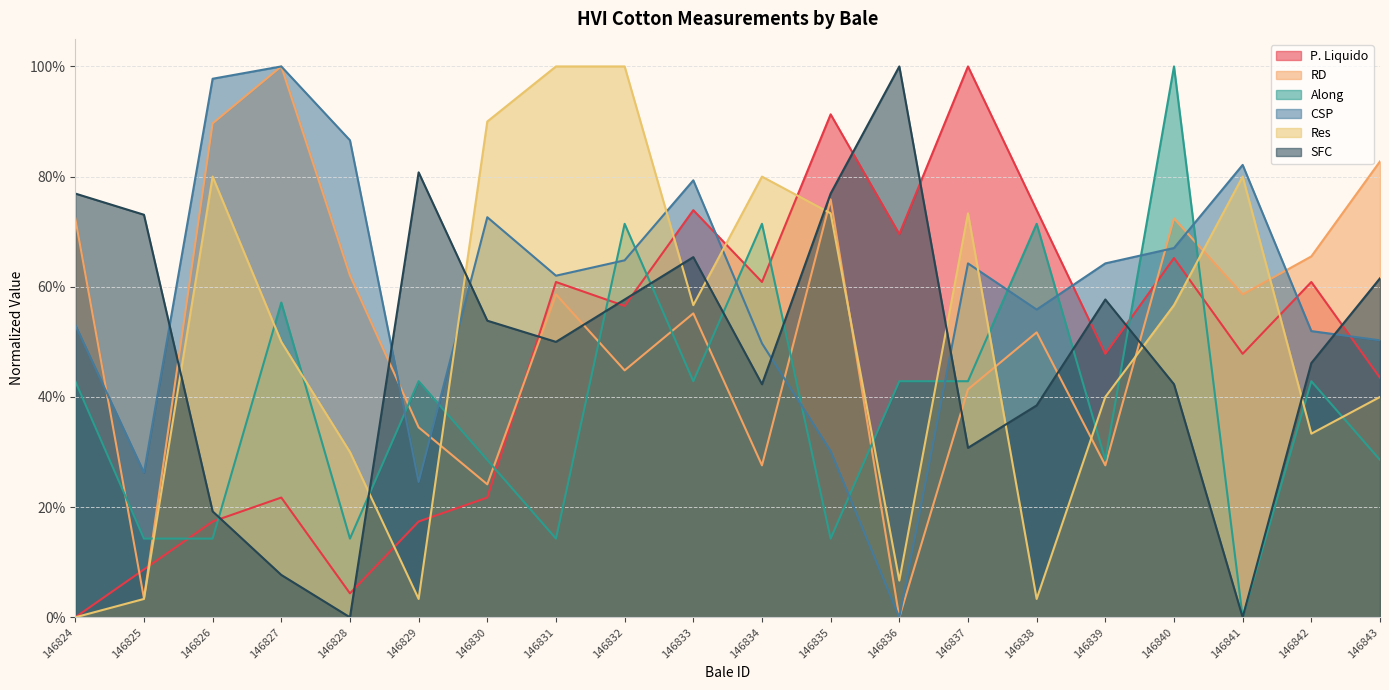

How many times do Res and Along cross each other?

13